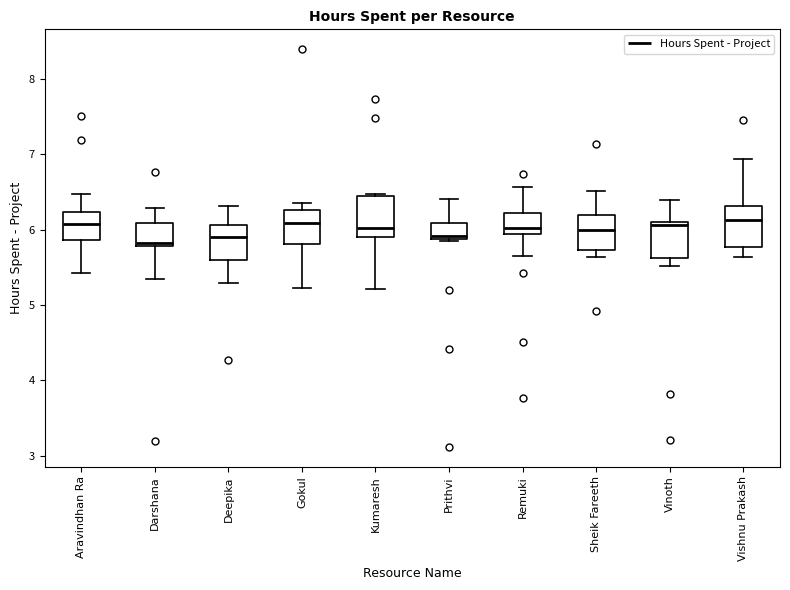

Reading left to right, transcribe this box plot: for each box, give where its median line is, the range the box spans, and where its two whiskers end, as read against the y-axis. The values are not printed on the chart, so give them approximately, as read against the axis.

Aravindhan Ra: median 6.1, box 5.9 to 6.2, whiskers 5.4 to 6.5
Darshana: median 5.8 (just above the box's lower edge), box 5.8 to 6.1, whiskers 5.4 to 6.3
Deepika: median 5.9, box 5.6 to 6.1, whiskers 5.3 to 6.3
Gokul: median 6.1, box 5.8 to 6.3, whiskers 5.2 to 6.4
Kumaresh: median 6.0, box 5.9 to 6.4, whiskers 5.2 to 6.5
Prithvi: median 5.9 (just above the box's lower edge), box 5.9 to 6.1, whiskers 5.8 to 6.4
Remuki: median 6.0, box 5.9 to 6.2, whiskers 5.6 to 6.6
Sheik Fareeth: median 6.0, box 5.7 to 6.2, whiskers 5.6 to 6.5
Vinoth: median 6.1 (just below the box's upper edge), box 5.6 to 6.1, whiskers 5.5 to 6.4
Vishnu Prakash: median 6.1, box 5.8 to 6.3, whiskers 5.6 to 6.9